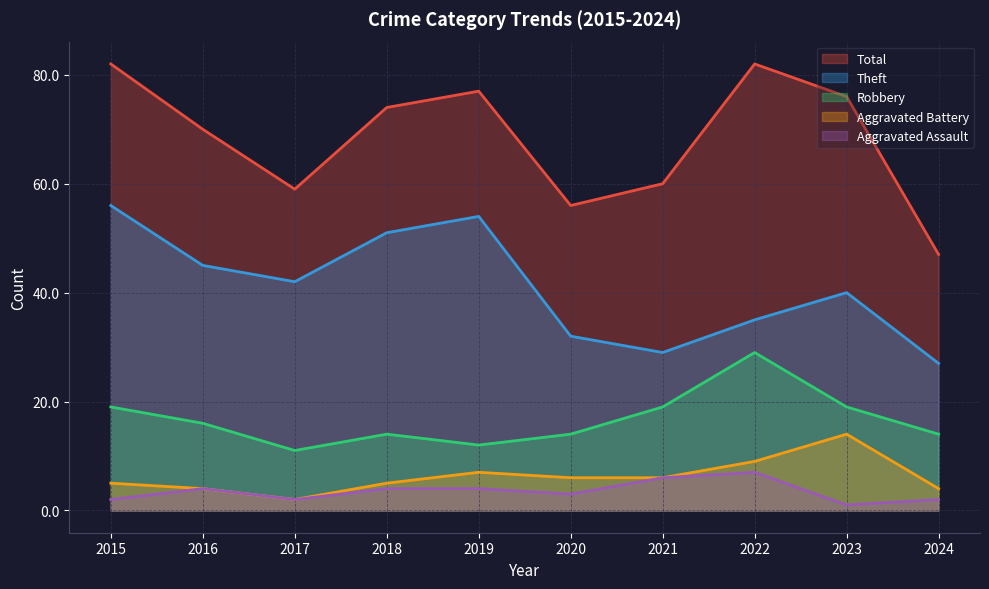

True or false: Aggravated Assault and Robbery cross at least once.

False